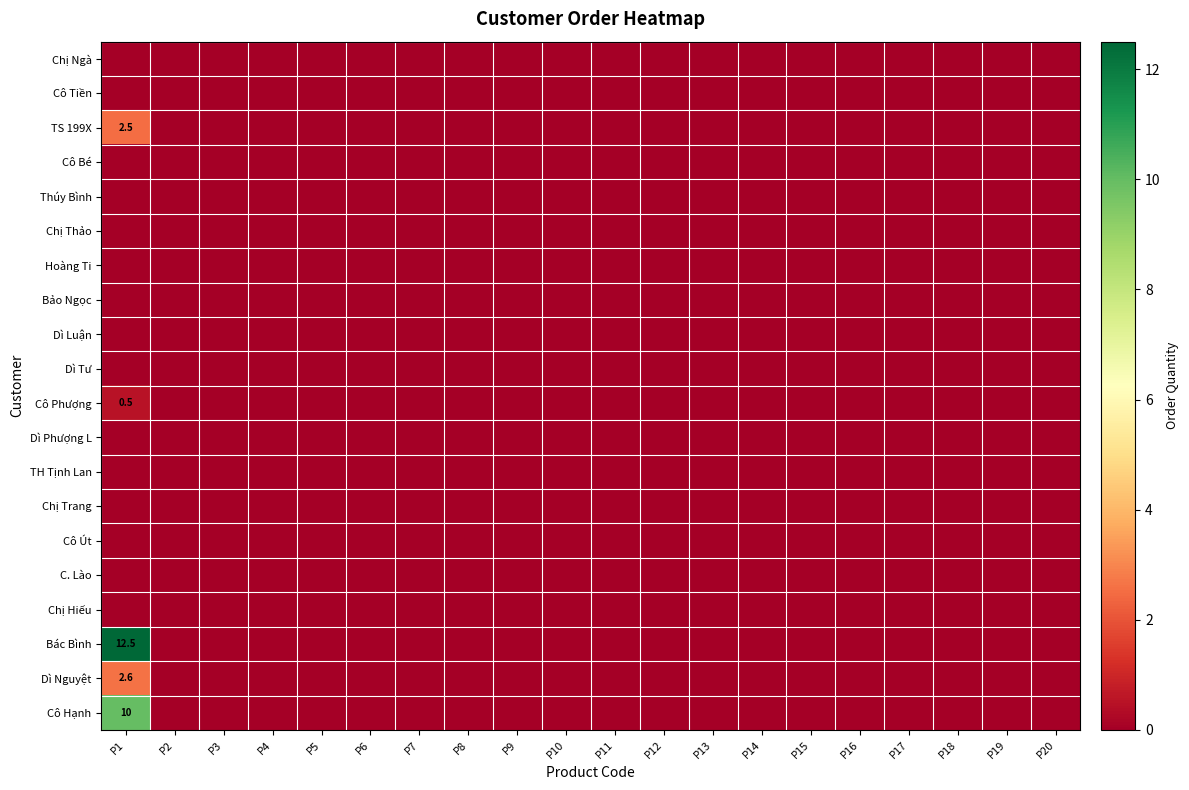

Rank the series at P11 from lowest to highest value.

Chị Ngà, Cô Tiền, TS 199X, Cô Bé, Thúy Bình, Chị Thảo, Hoàng Ti, Bảo Ngọc, Dì Luận, Dì Tư, Cô Phượng, Dì Phượng L, TH Tịnh Lan, Chị Trang, Cô Út, C. Lào, Chị Hiếu, Bác Bình, Dì Nguyệt, Cô Hạnh